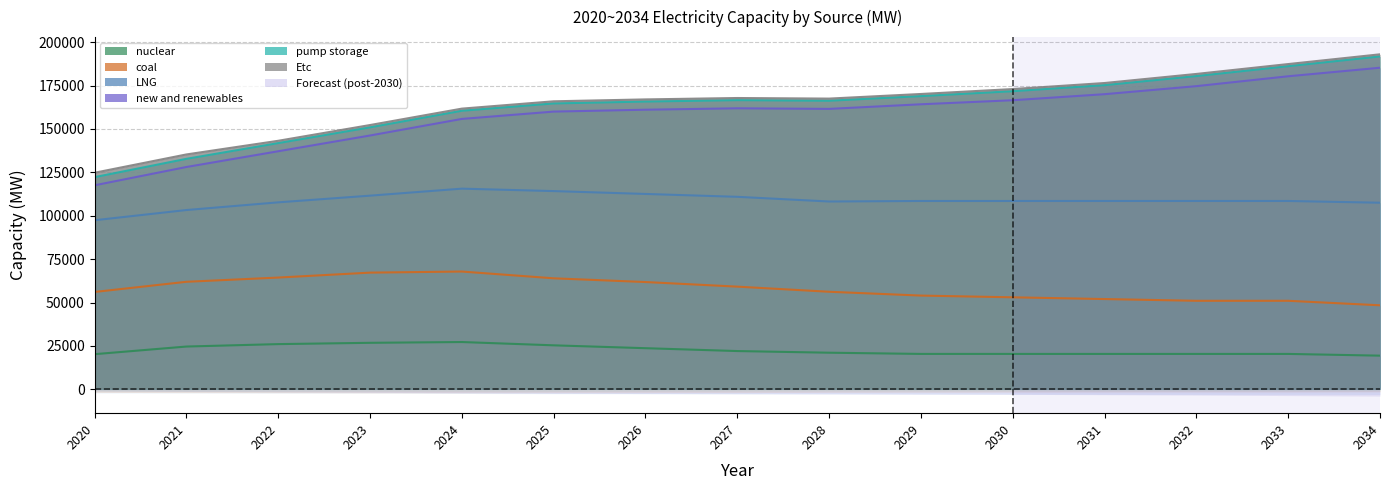

What is the value of the coal point at the 11th from the left?

53012